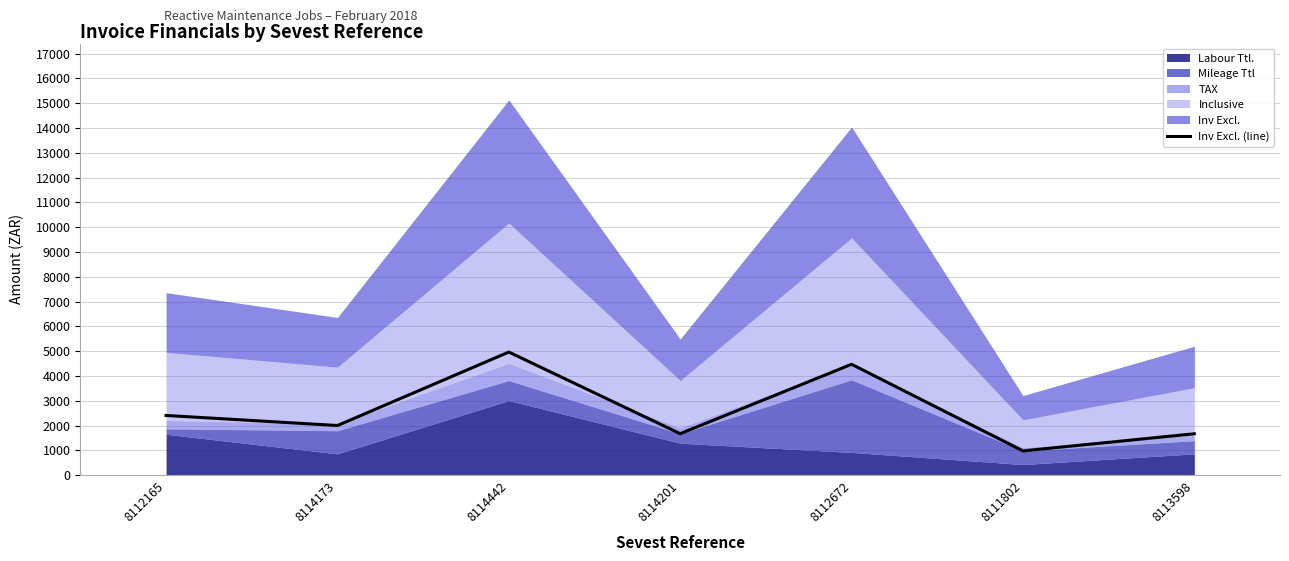

At which label does the data first exceed 2003?

8112165